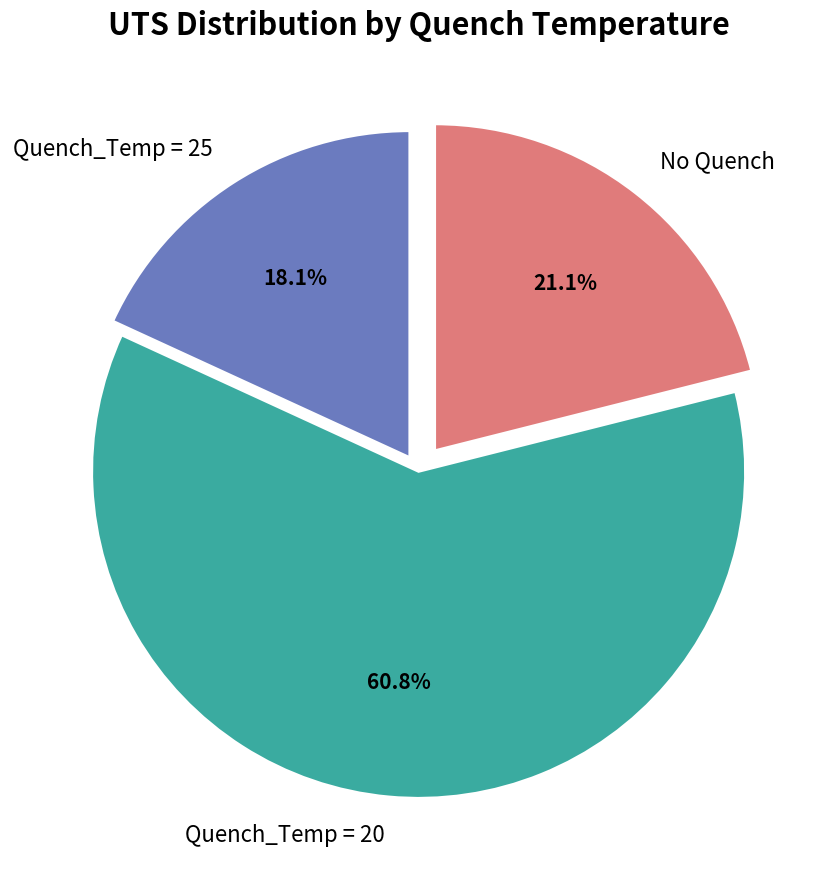

Which slice is the largest?

Quench_Temp = 20